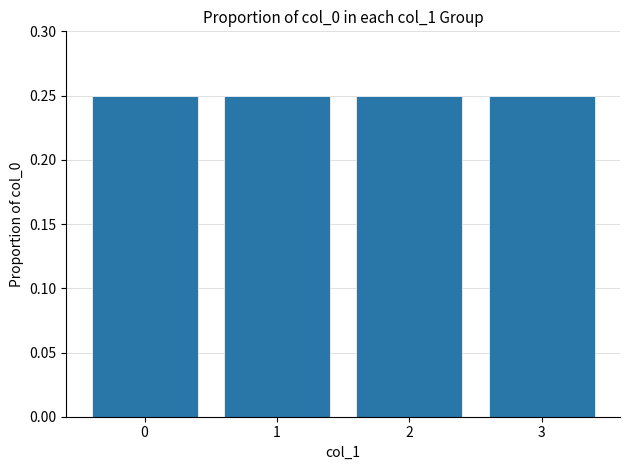

How many values are between 0 and 1?

4